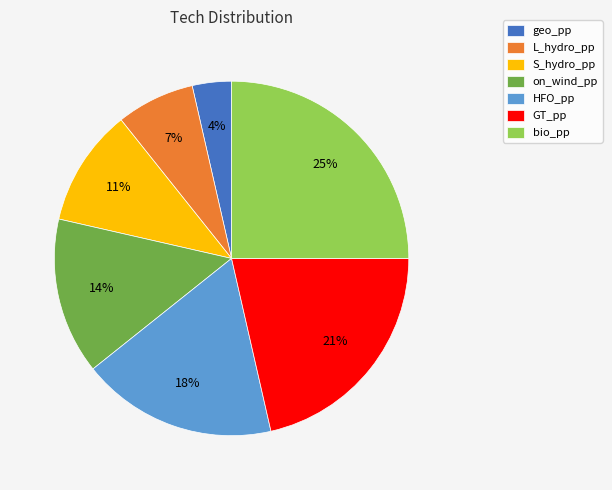

True or false: bio_pp accounts for 36% of the total.

False